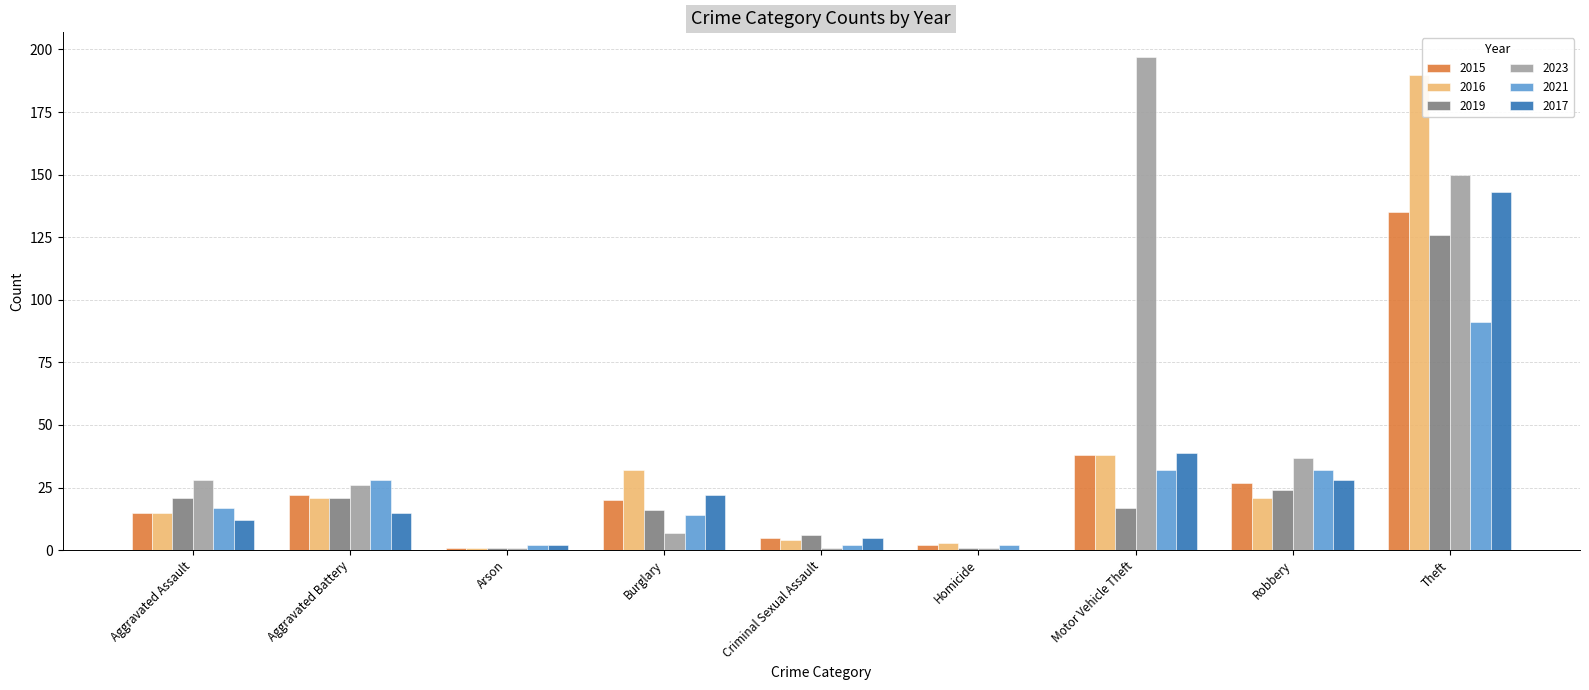

What is the sum of all 2015 values?

265